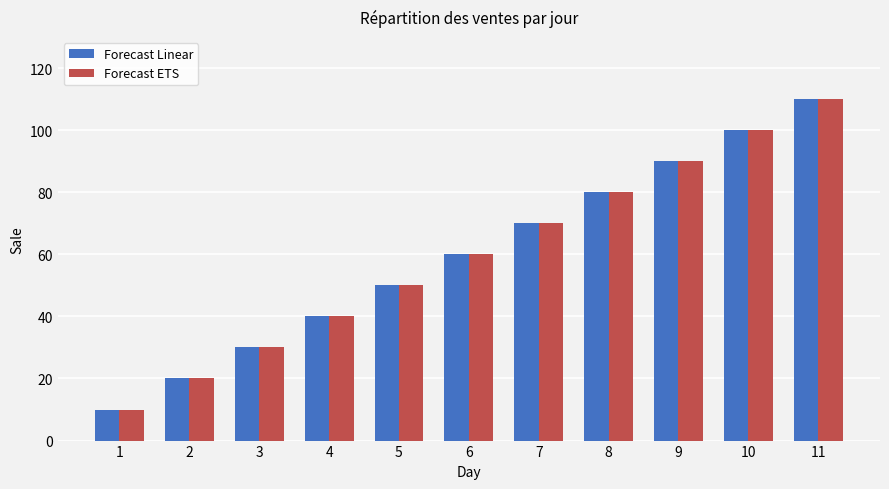

Count the number of data series in this chart.

2